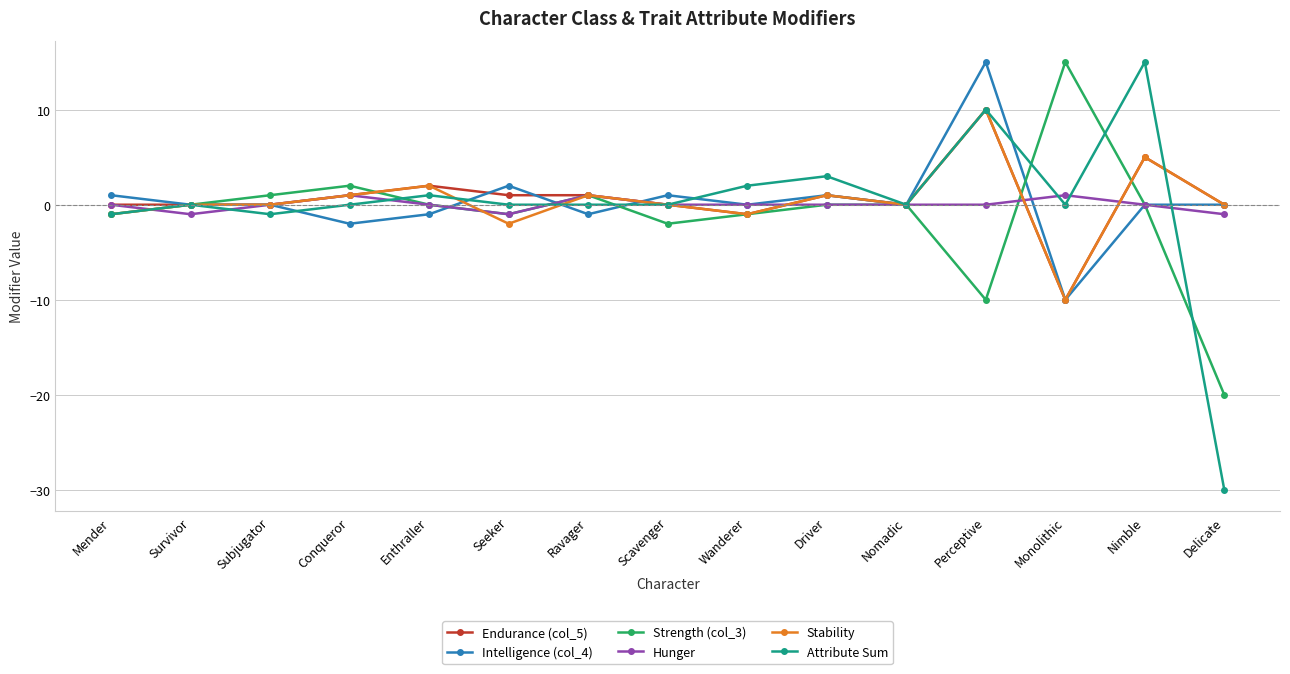

What is the value of the Endurance (col_5) point at the 4th from the left?

1